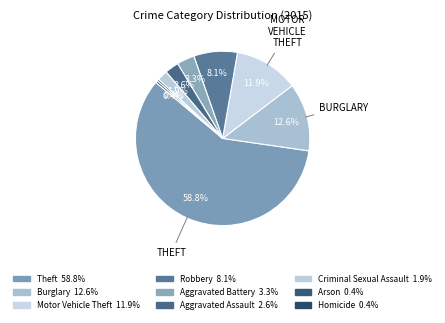

Which category accounts for the majority?

Theft